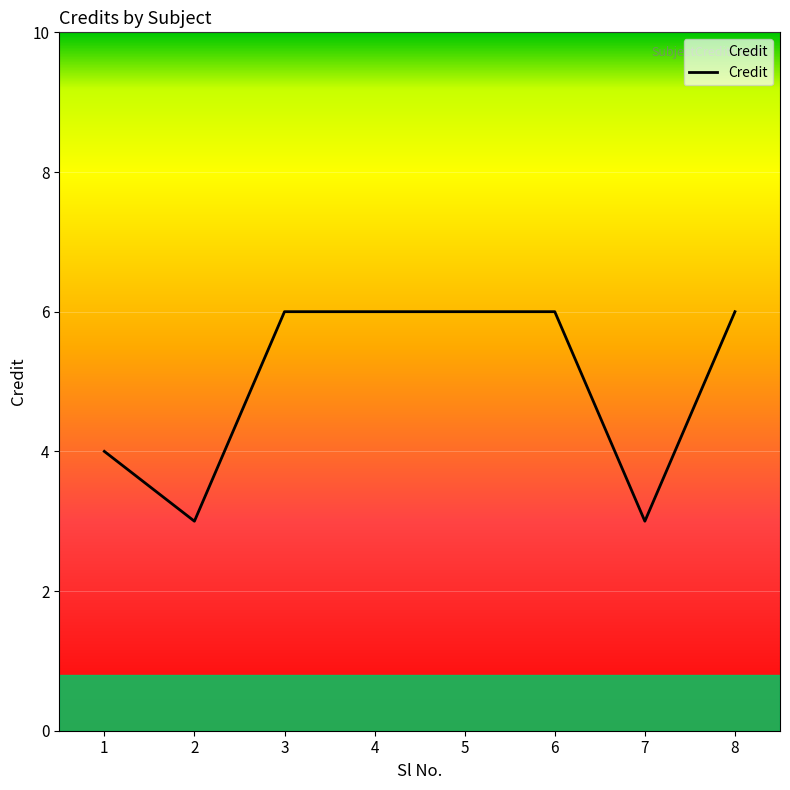

Count the values in the range 4 to 6.

6